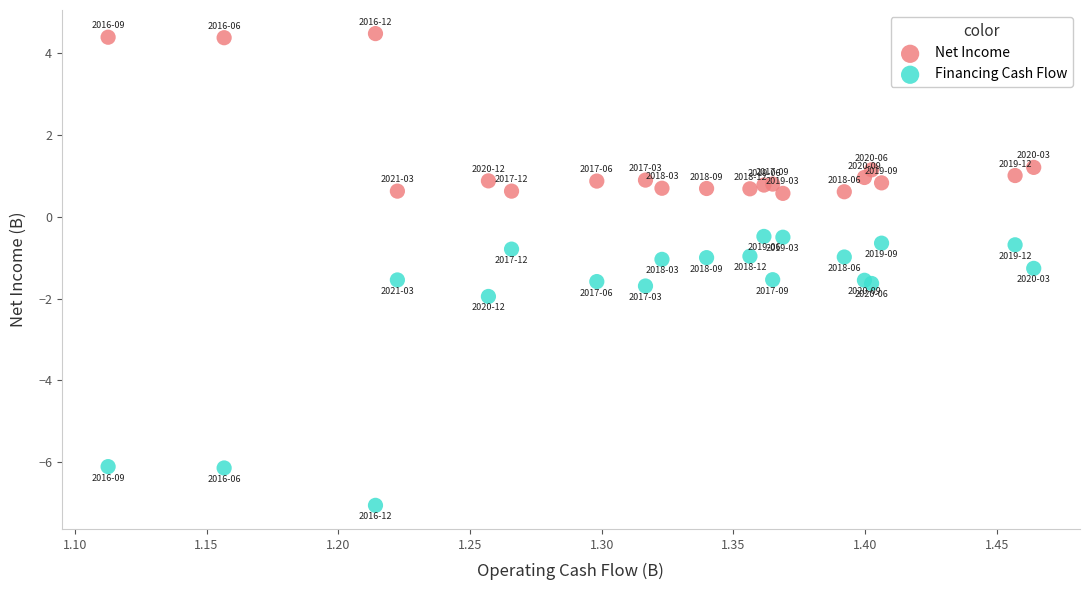

Which series contains the highest Y value?

Net Income